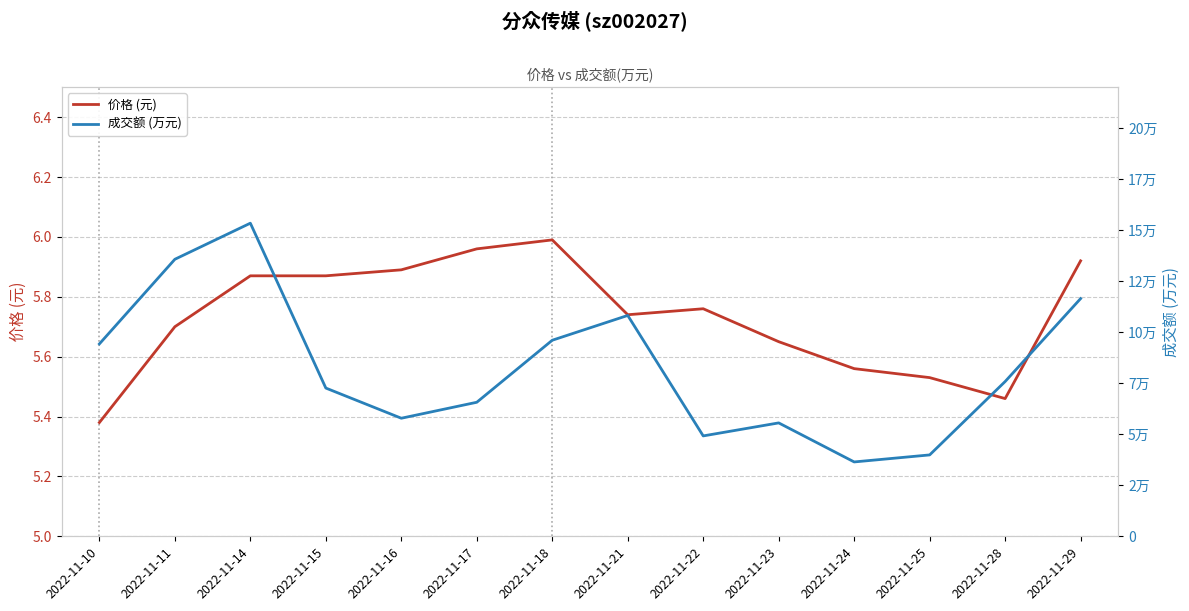

The 价格 (元) series shows 7.7 at 2022-11-10. True or false?

False